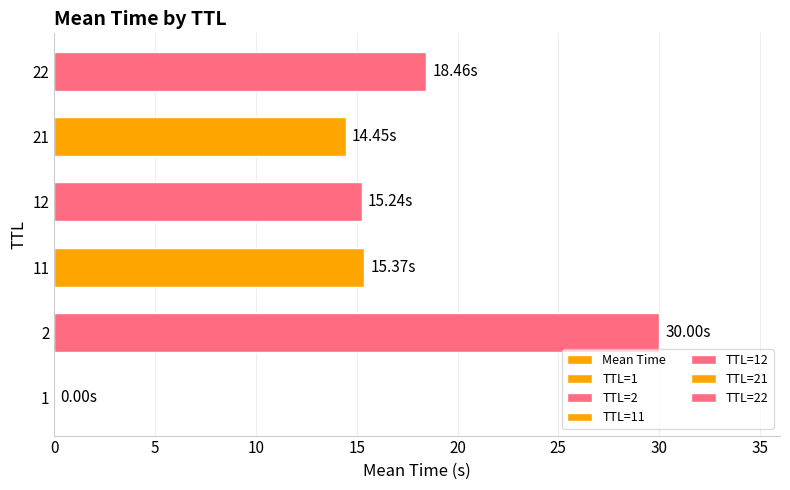

Reading right to left, extract all data points from this chart.

25=18.5	20=14.4	15=15.2	10=15.4	5=30.0	0=0.0